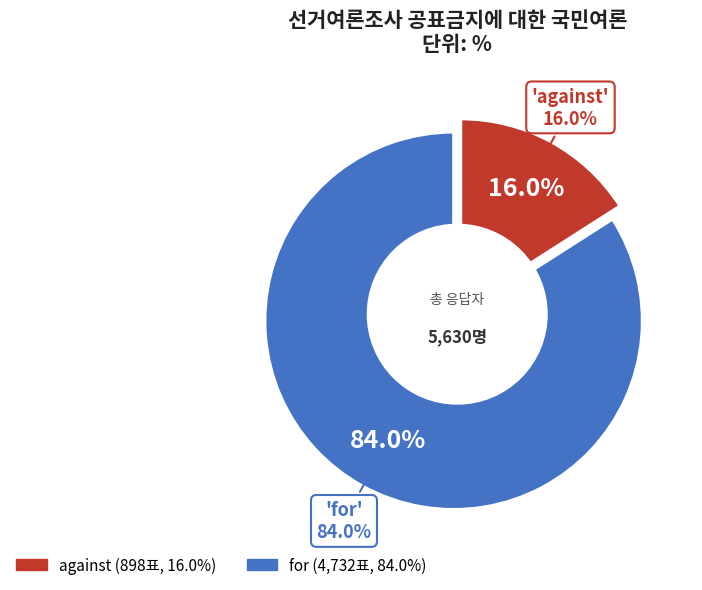

Approximately how many times larger is the value at for compared to against?

5.3